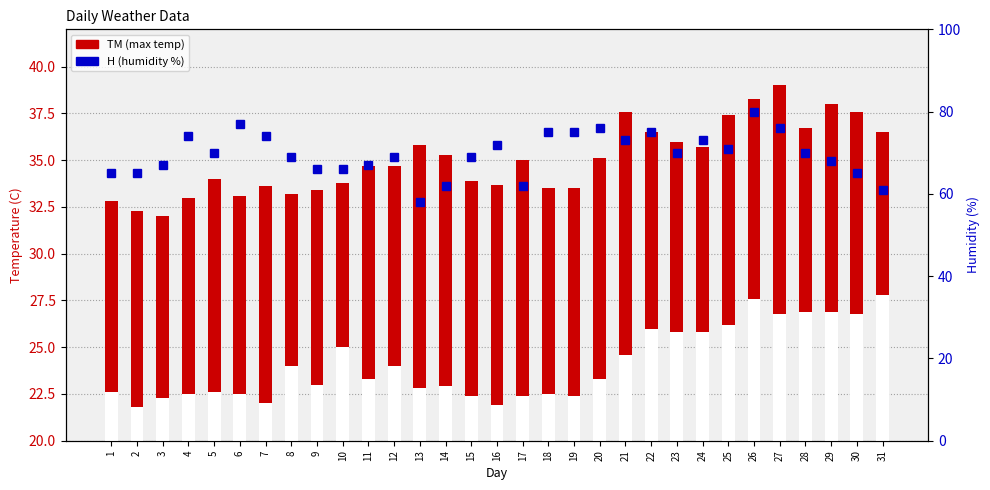

What is the smallest value displayed?

32.0